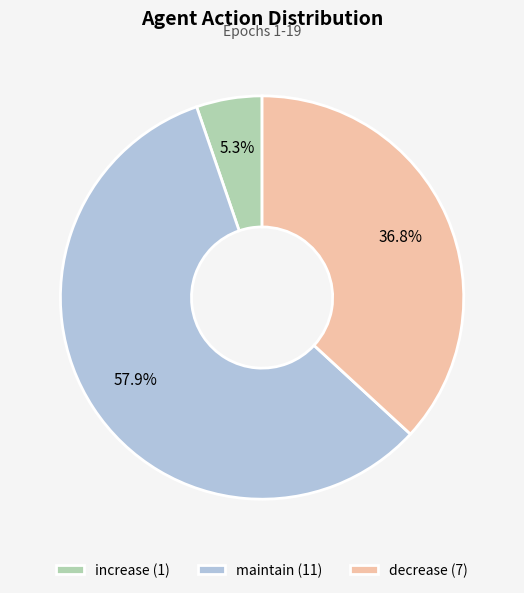

Combined, what portion of the pie is decrease and maintain?

94.7%